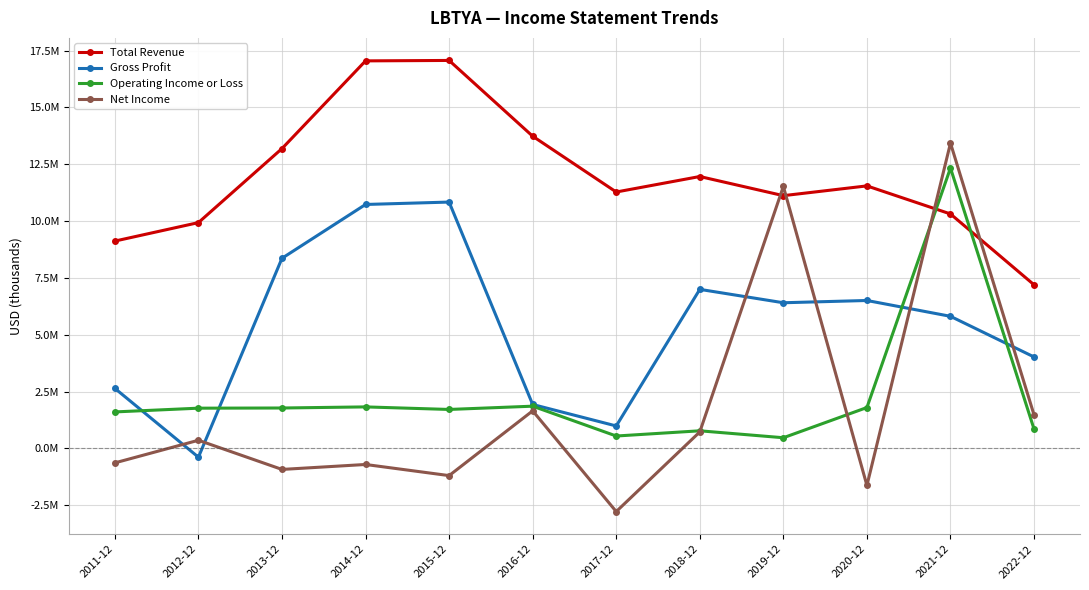

What are all the series names shown in the legend?

Total Revenue, Gross Profit, Operating Income or Loss, Net Income